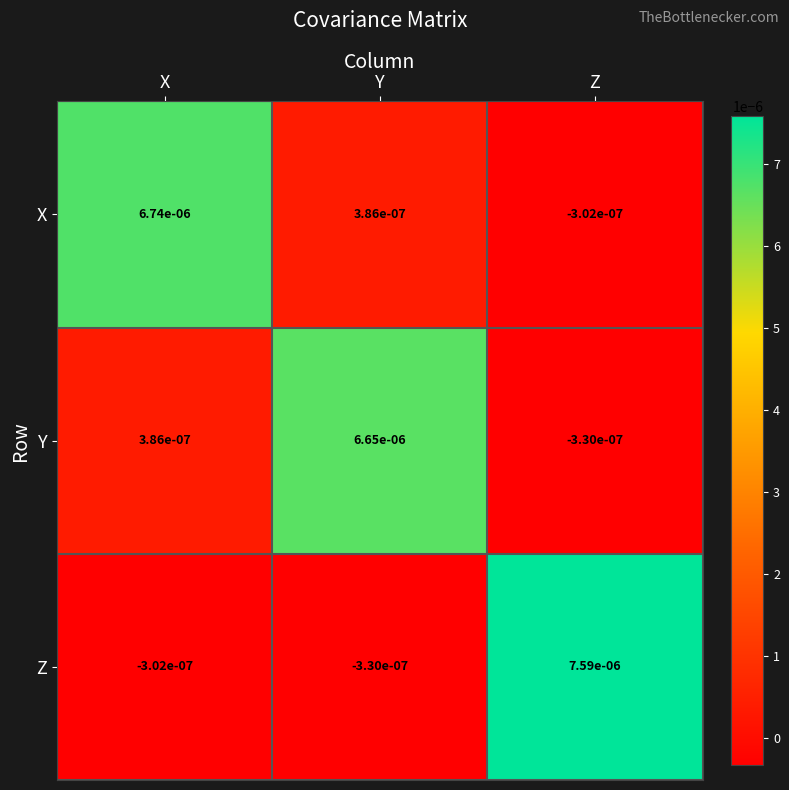

At which category is the sum across all series the highest?

Z